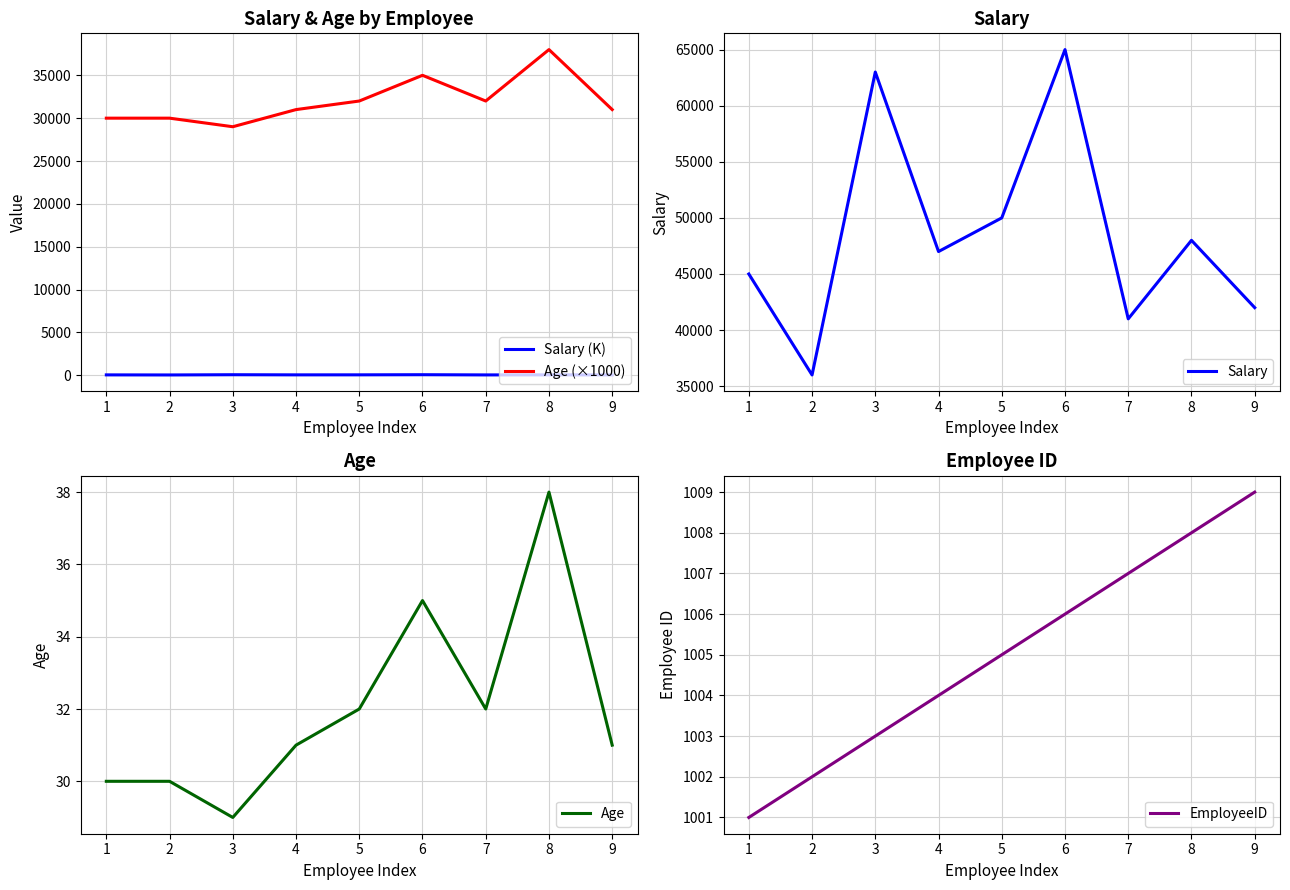

What are all the series names shown in the legend?

Salary (K), Age (×1000), Salary, Age, EmployeeID